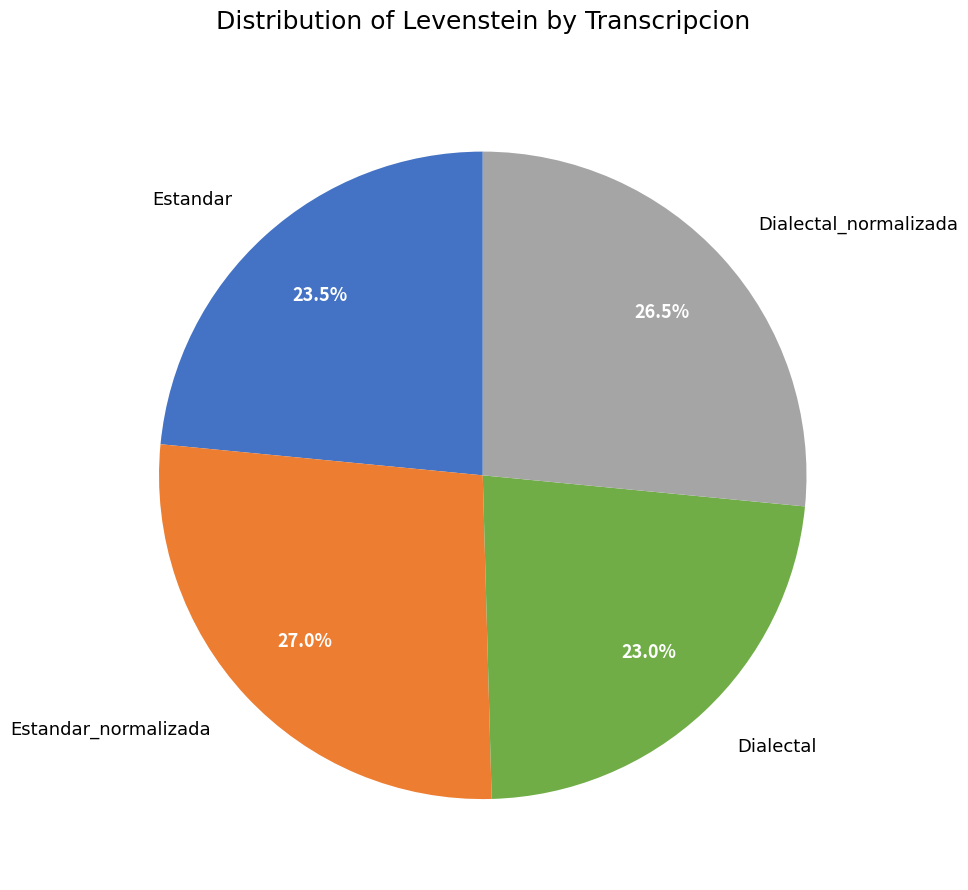

Combined, do Estandar_normalizada and Dialectal_normalizada account for over 50%?

Yes